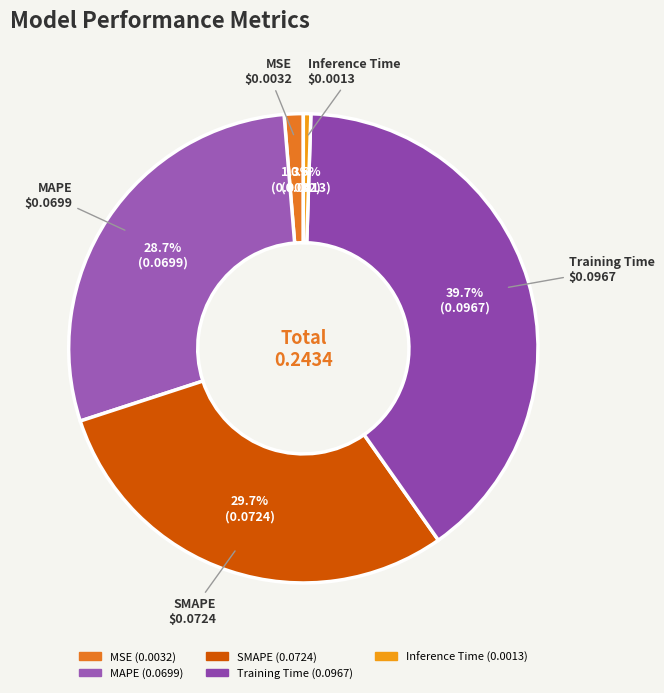

To the nearest percent, what is the combined percentage of Inference Time and MSE?

2%